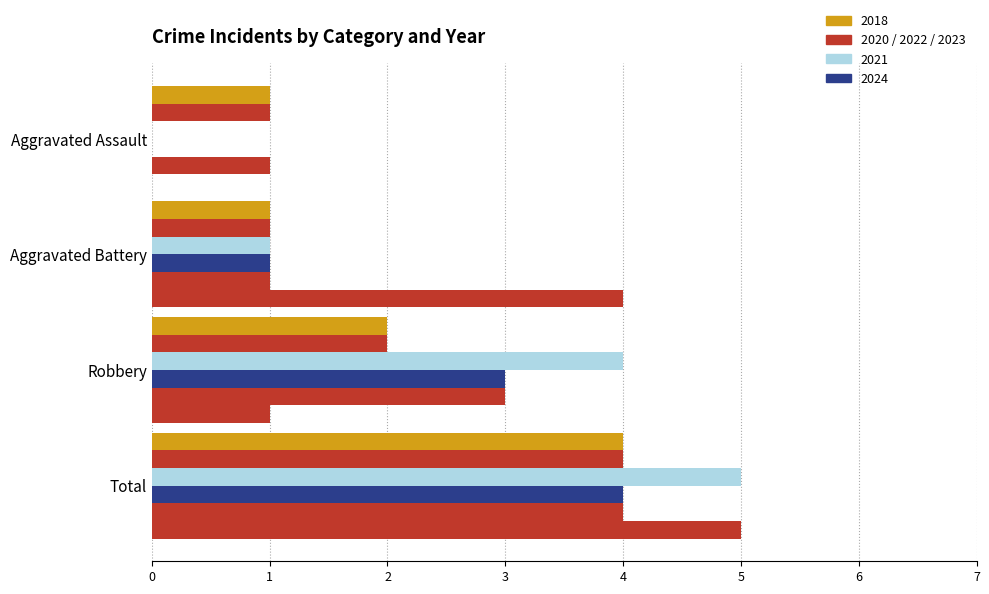

How many data points does each series have?

4